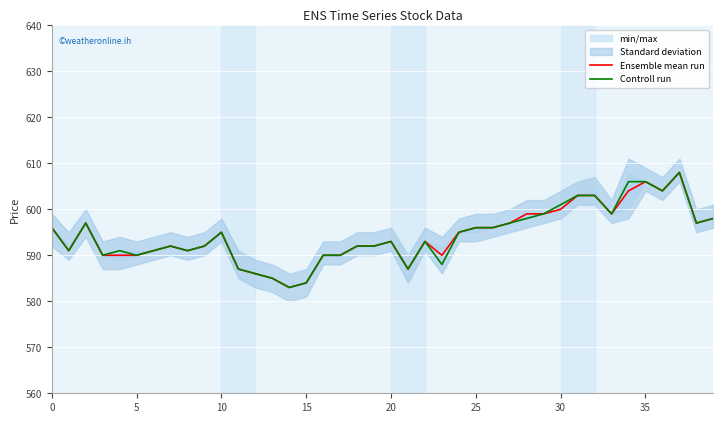

Is the value of Ensemble mean run at 14 greater than the value of Controll run at 19?

No